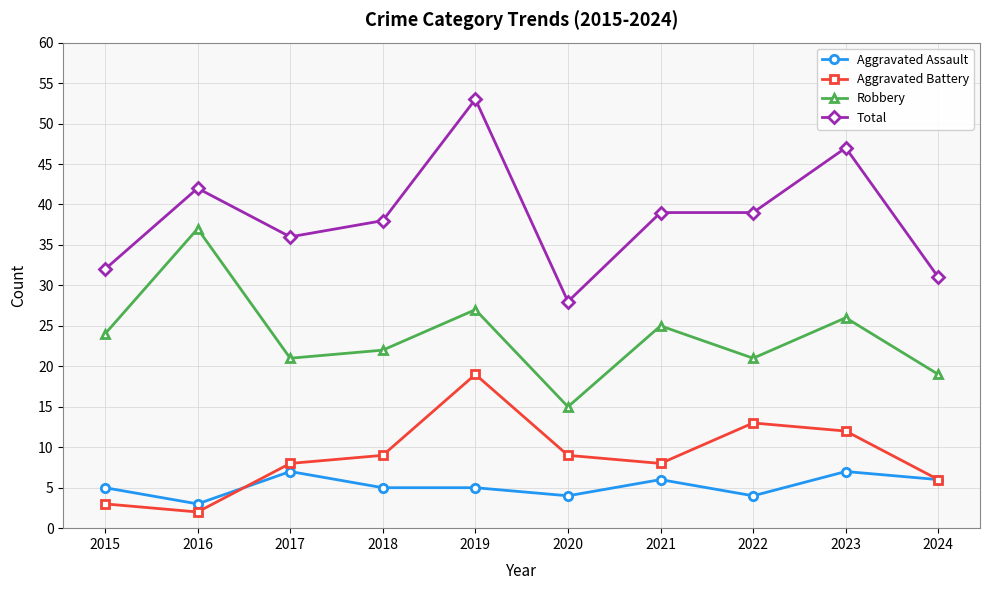

Does the chart display data point markers on the line(s)?

Yes